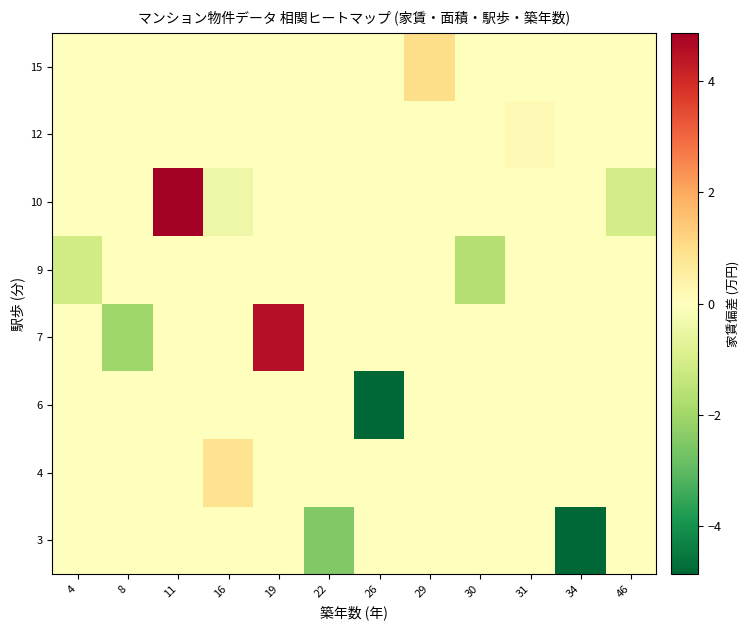

At 26, list the series in order from largest to smallest.

3, 4, 7, 9, 10, 12, 15, 6